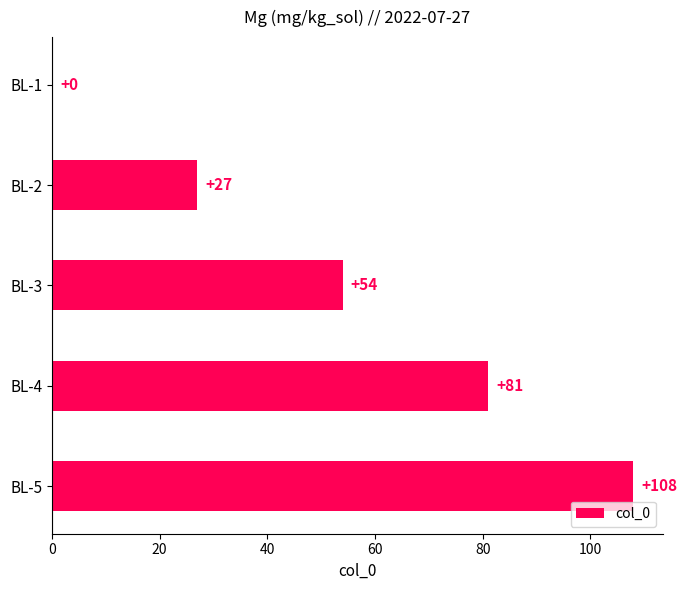

At which label is the value closest to 54?

BL-3